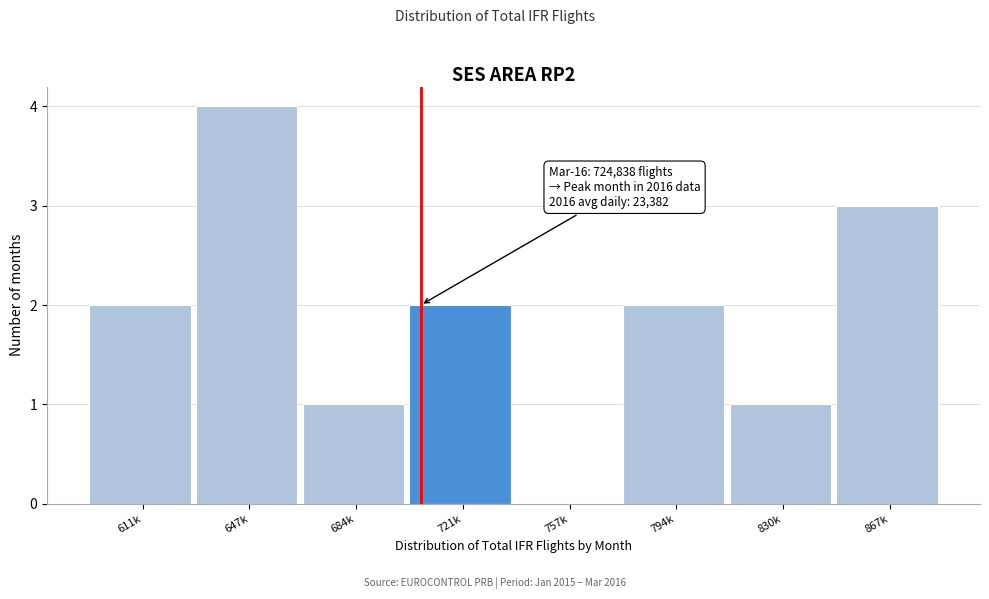

Reading left to right, extract all data points from this chart.

611k=2	647k=4	684k=1	721k=2	757k=0	794k=2	830k=1	867k=3